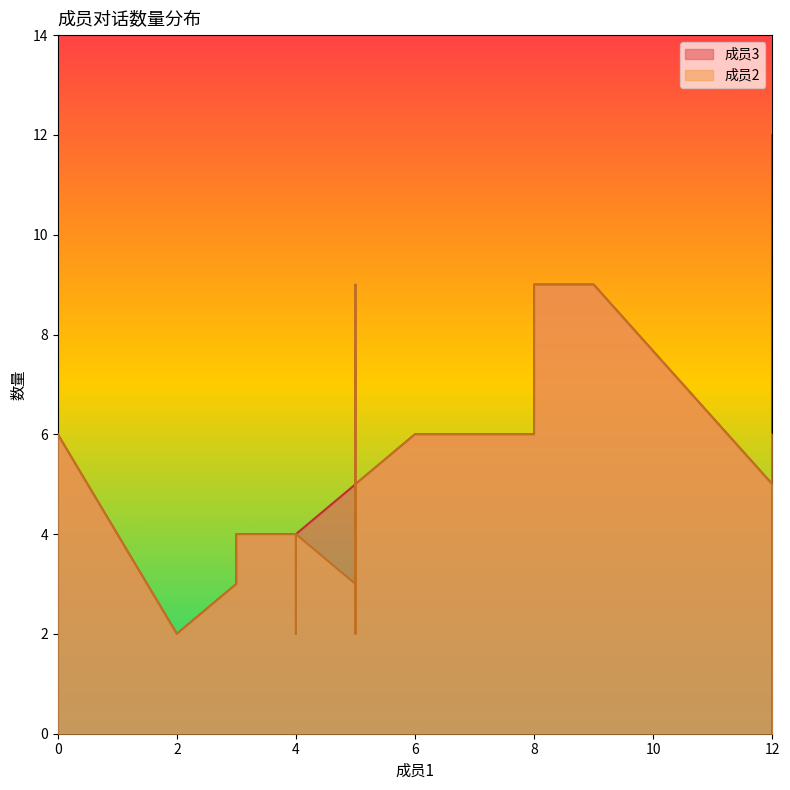

Does the chart have visible grid lines?

No